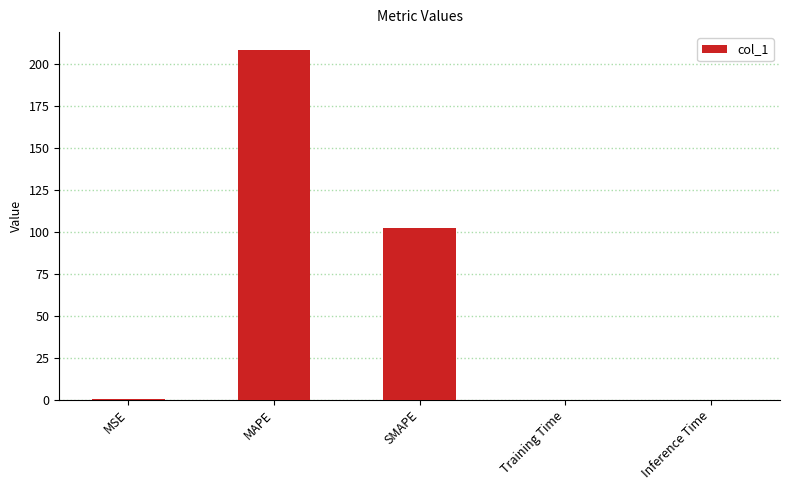

The value at SMAPE is 102.1. True or false?

True